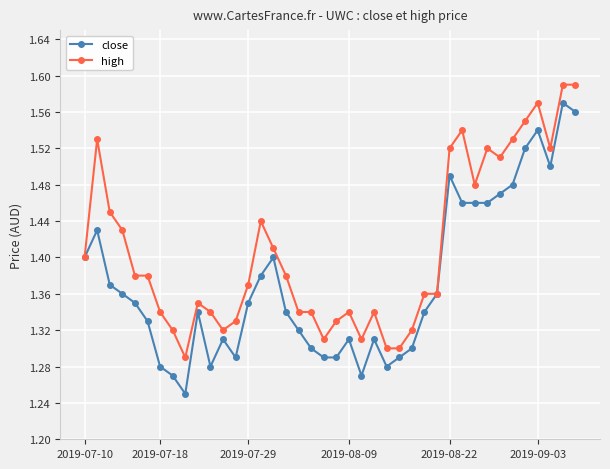

At how many categories does at least one series exceed 1?

40